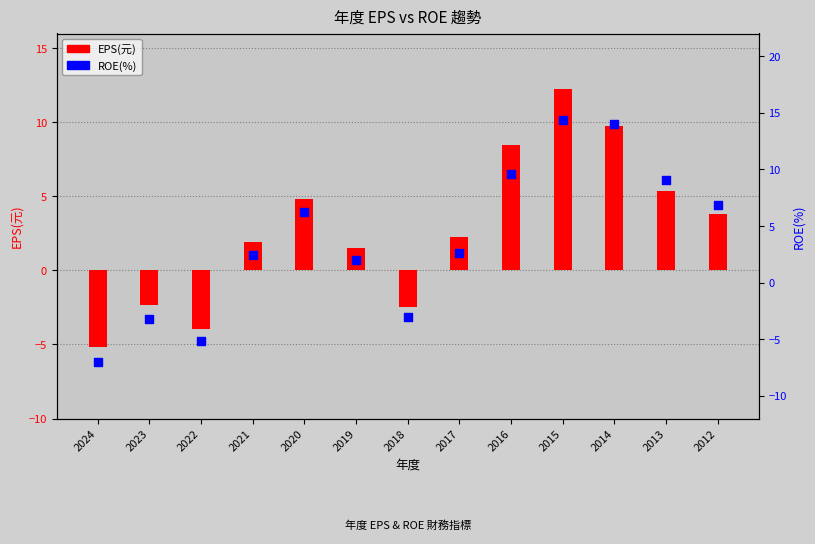

What are all the series names shown in the legend?

EPS(元), ROE(%)